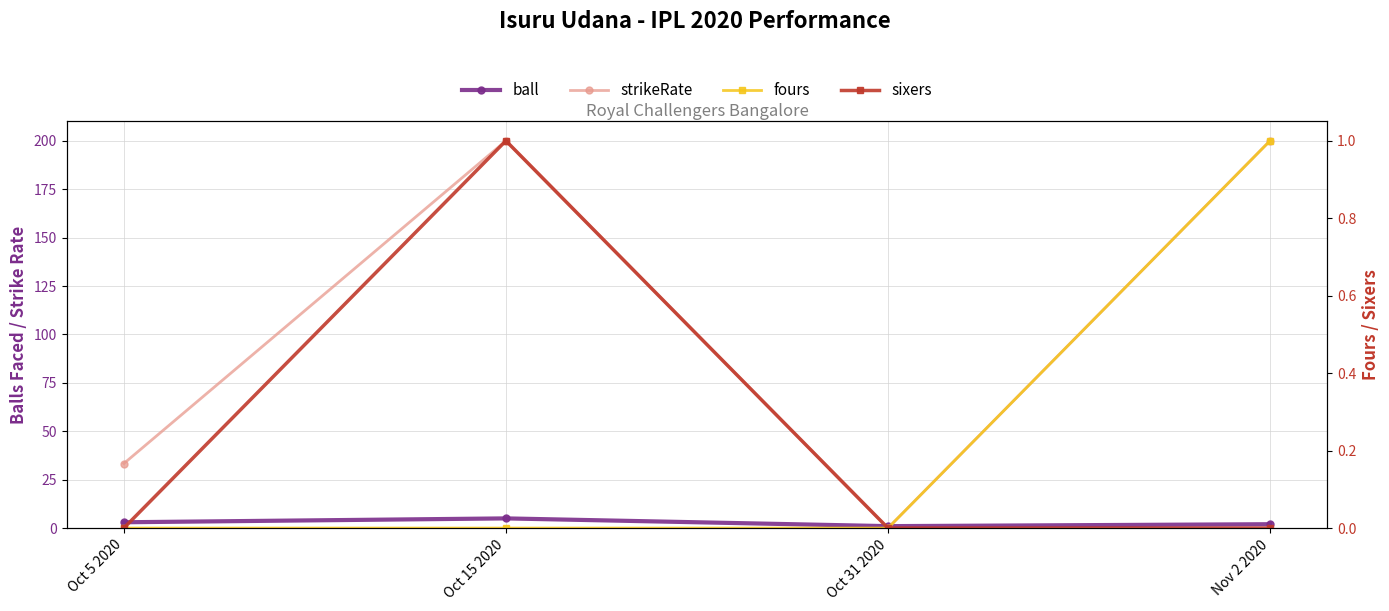

Rank the categories by sixers value from highest to lowest.

Oct 15 2020, Oct 5 2020, Oct 31 2020, Nov 2 2020